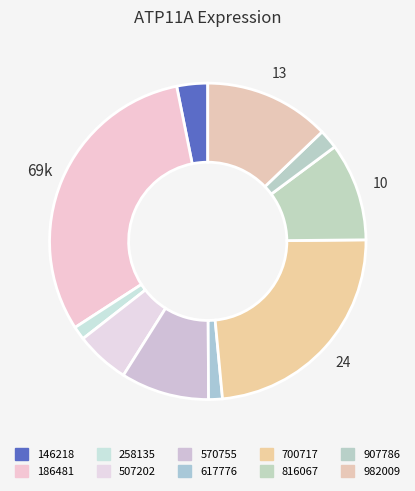

Is it true that 907786 is 1% of the pie?

False